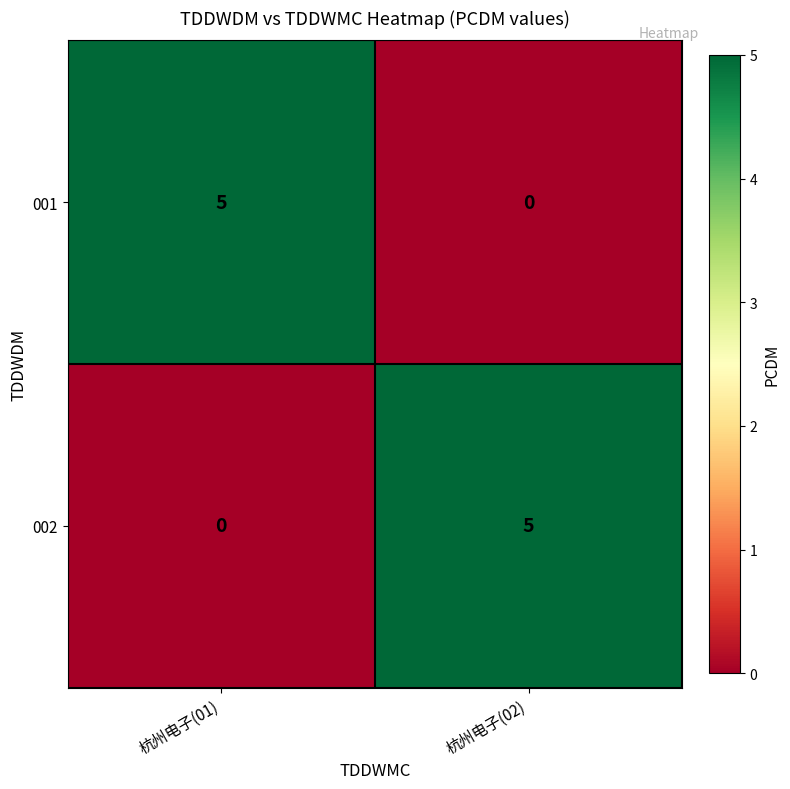

Count the number of data series in this chart.

2